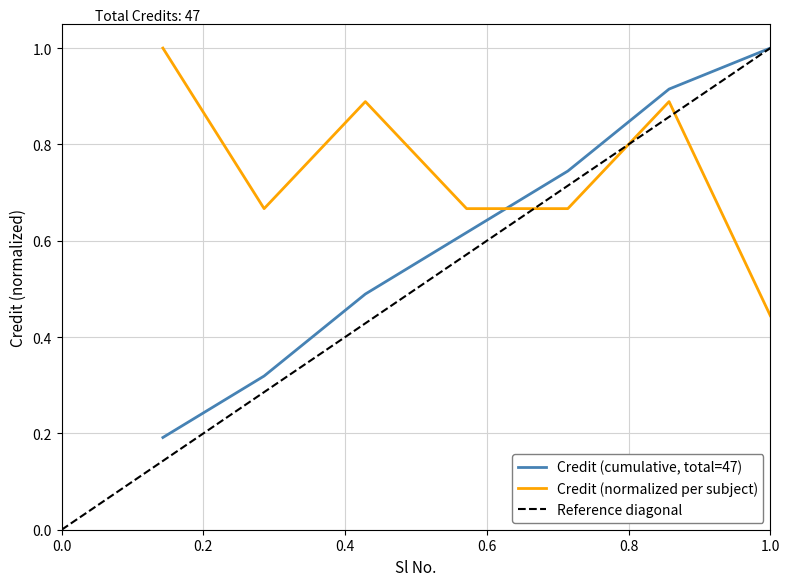

Does the chart display data point markers on the line(s)?

No